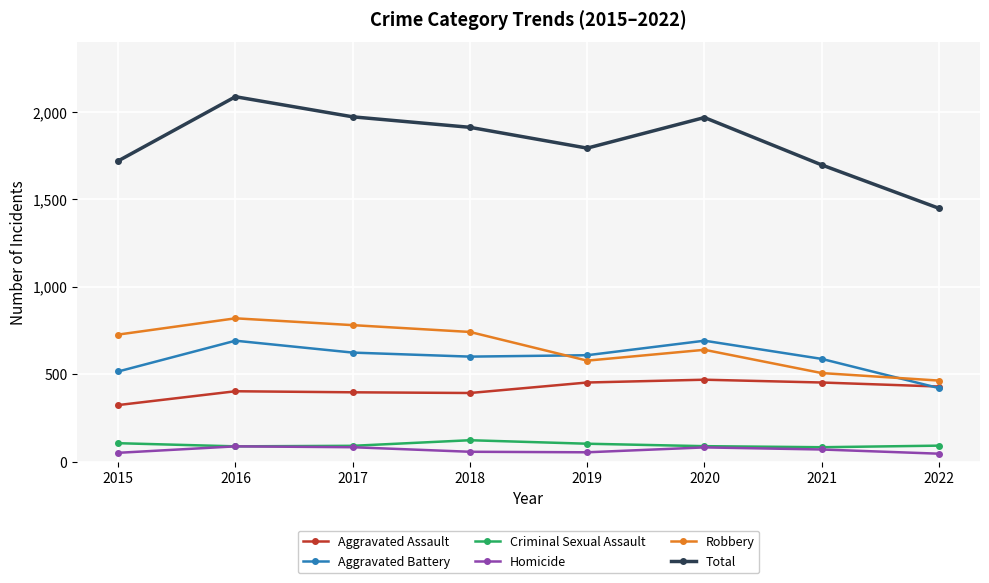

True or false: Aggravated Assault and Total intersect in this chart.

False